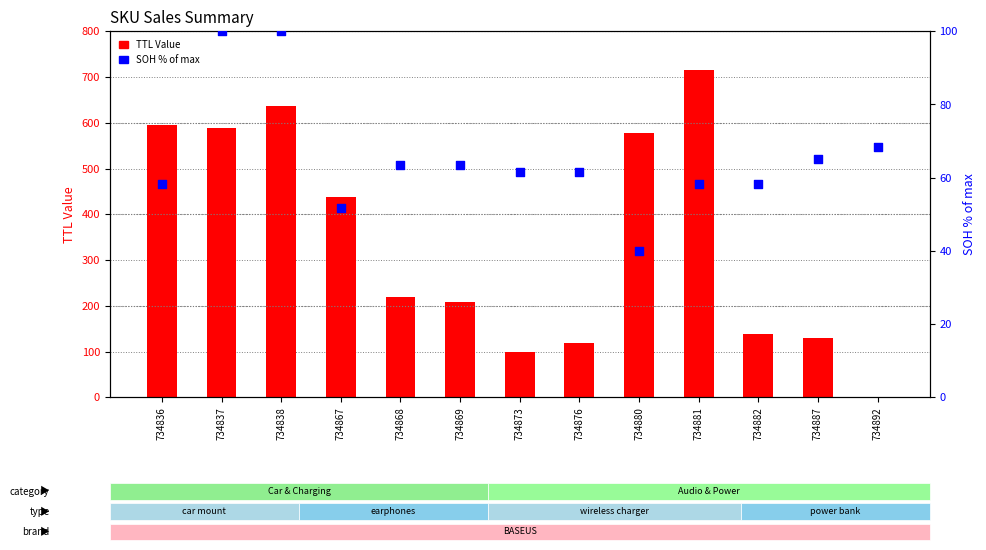

What is the total value across all series at 734868?

282.3